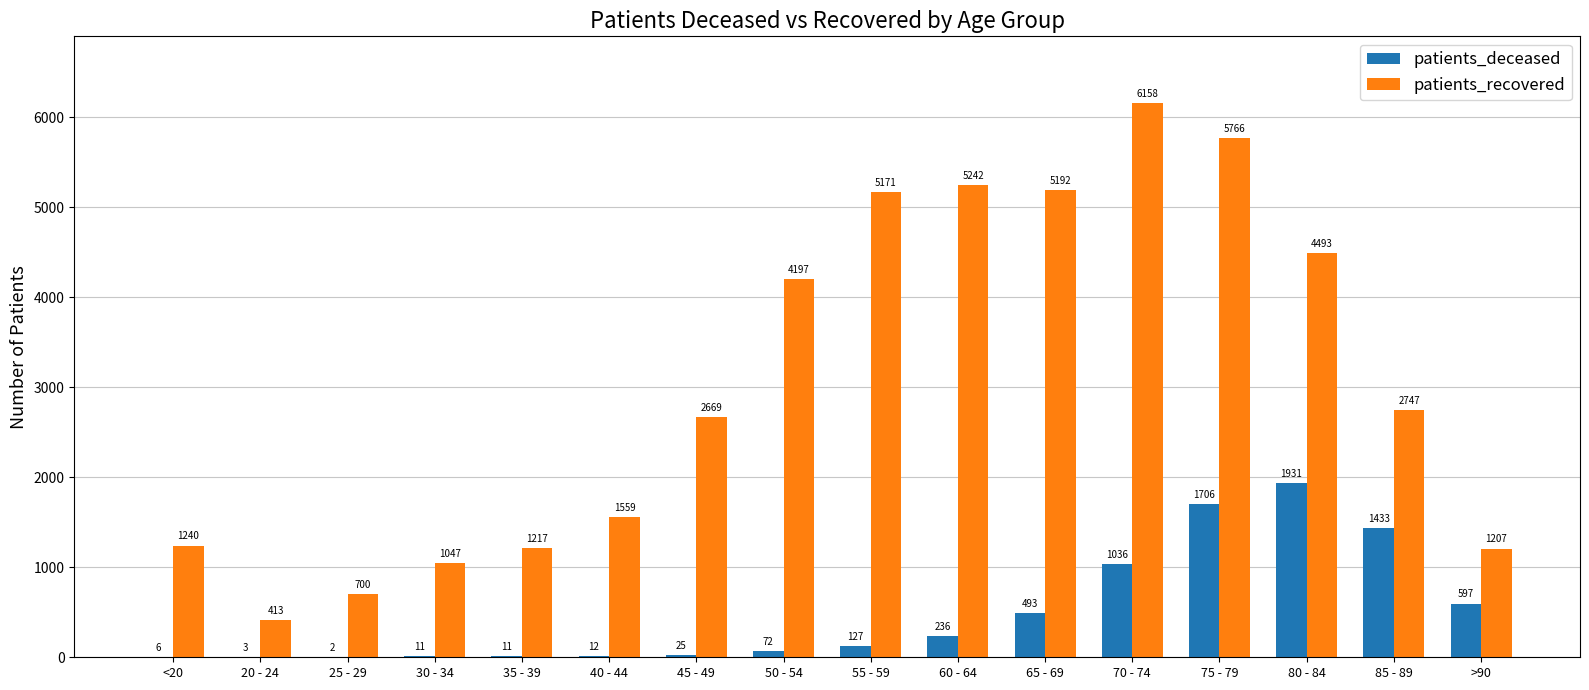

Which category has the highest value in the patients_deceased series?

80 - 84